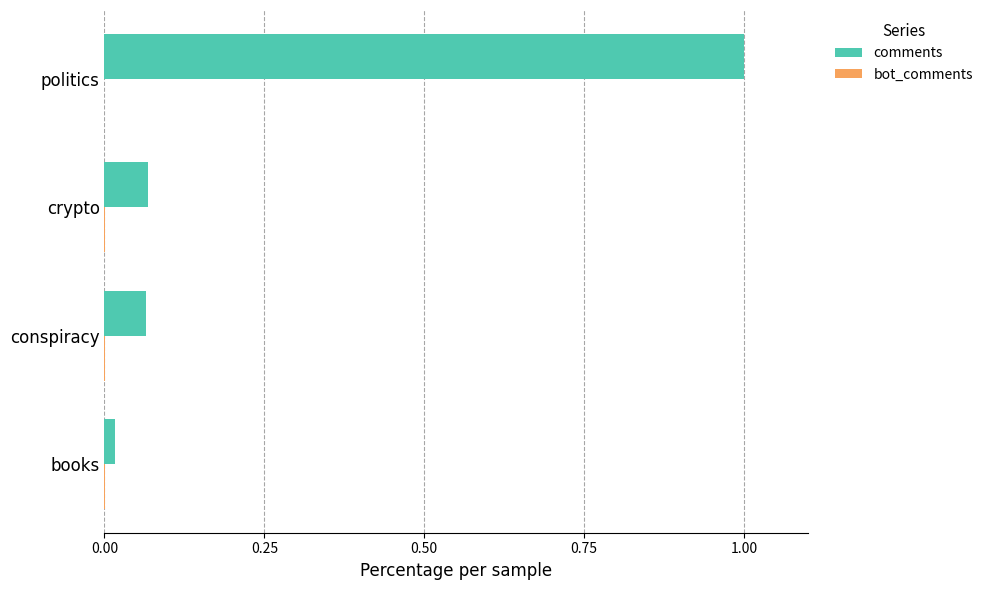

Which series has the largest total across all categories?

comments